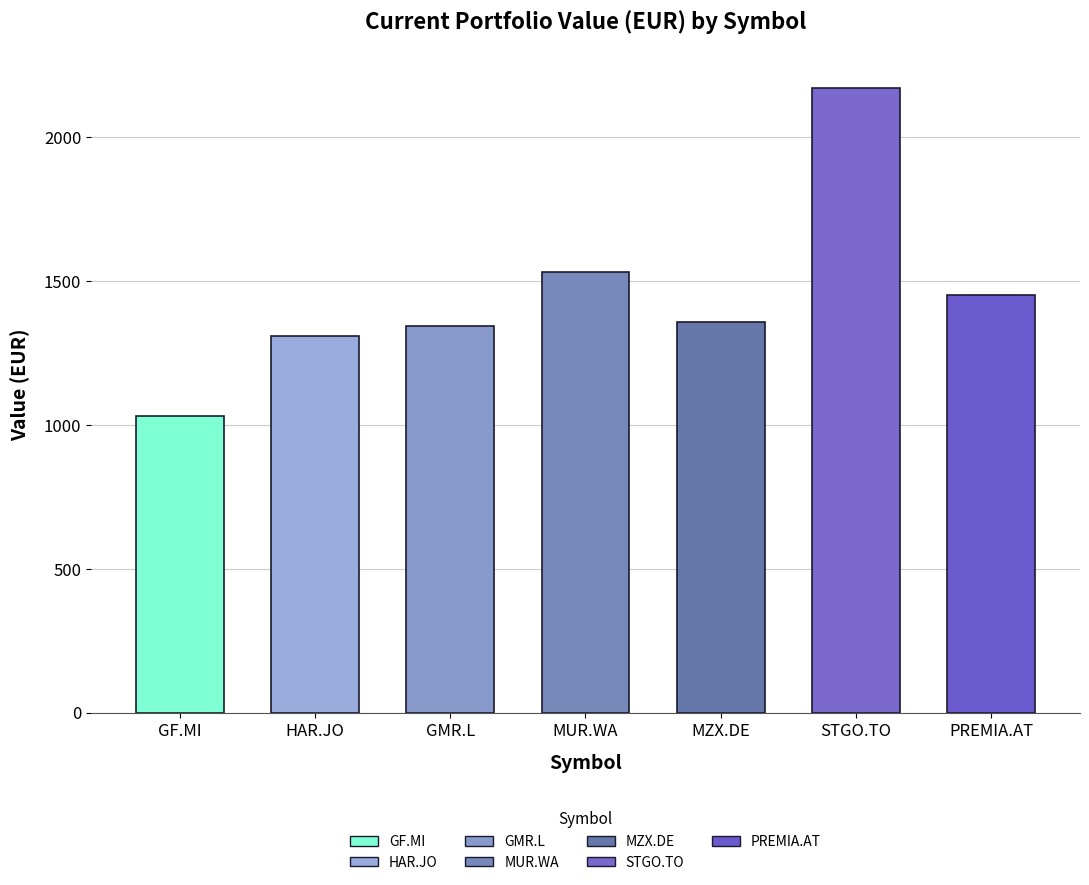

Does the chart contain any negative values?

No